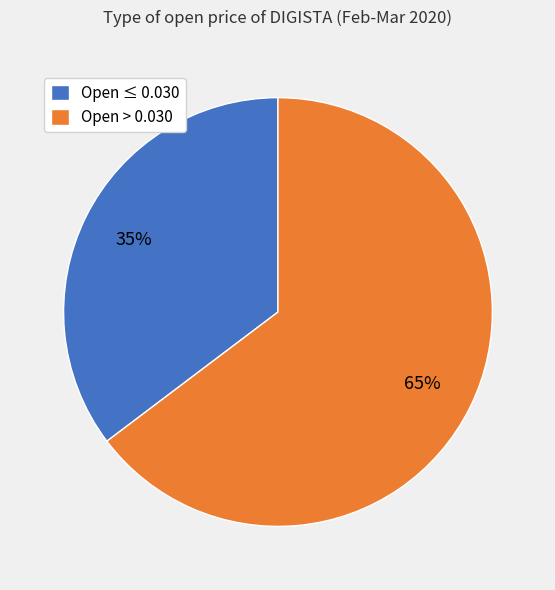

To the nearest percent, what is the average slice percentage?

50%